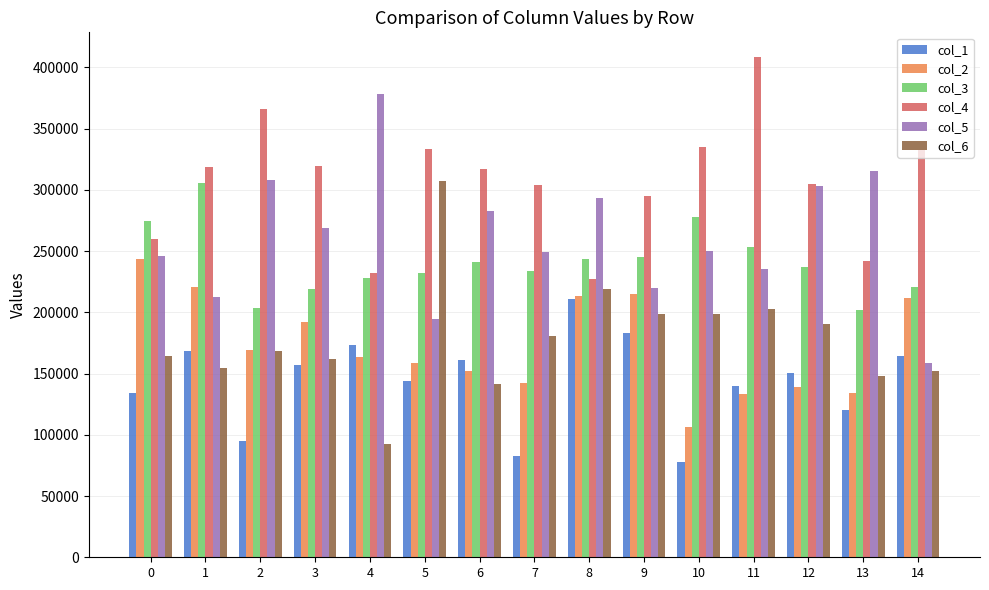

How many data points in col_1 are less than 150412?

7